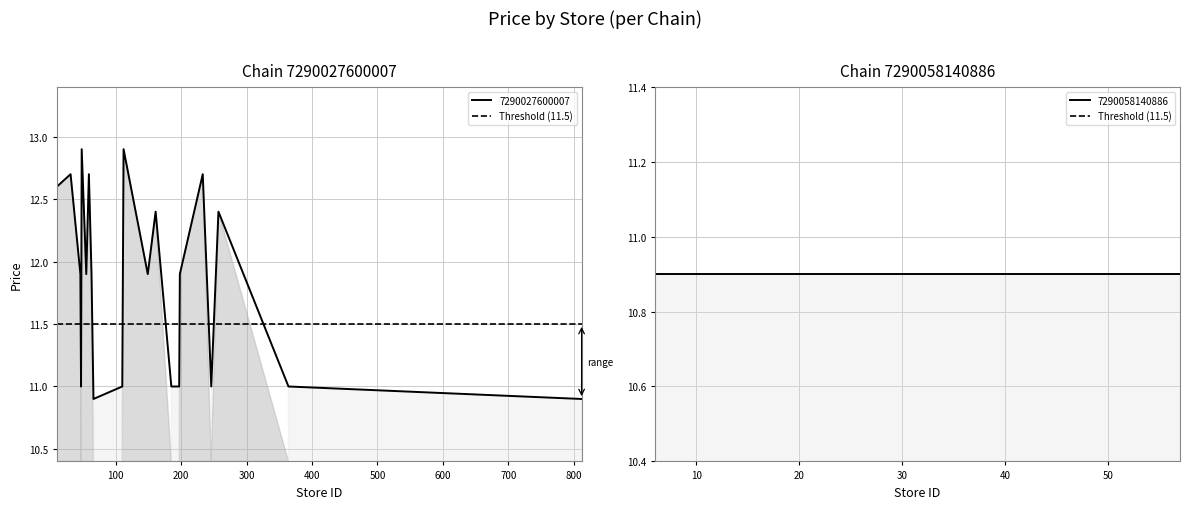

What is the difference between the maximum and second lowest values?

2.0